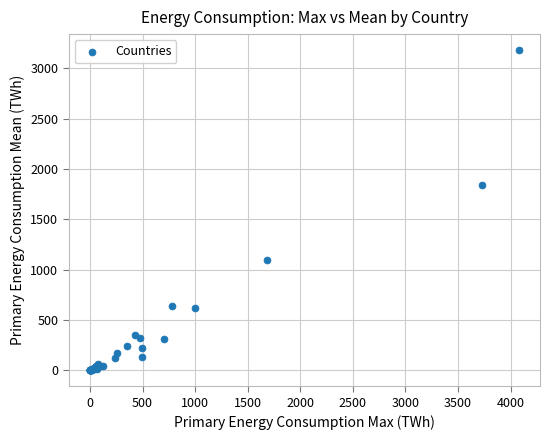

What Y value in the scatter plot is closest to 1591?

1842.9